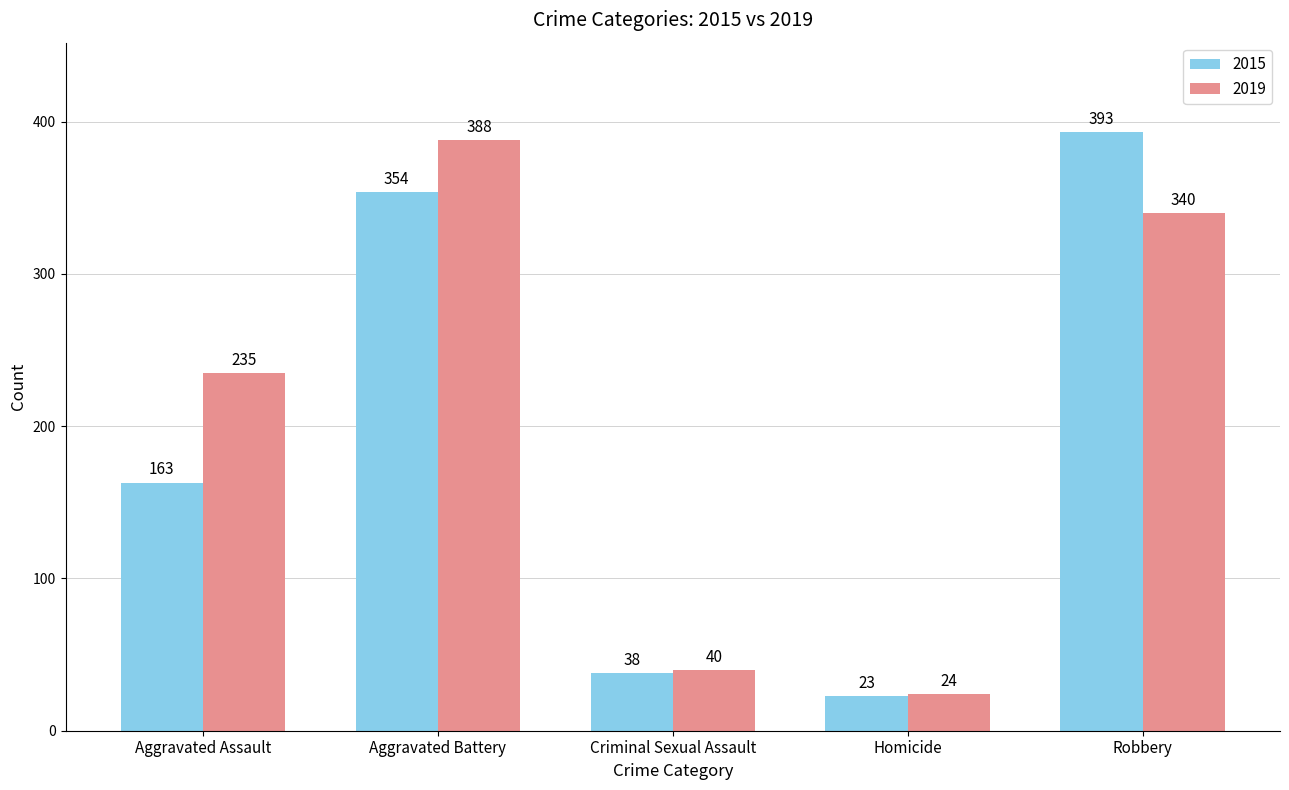

At which label is 2015 closest to 208?

Aggravated Assault